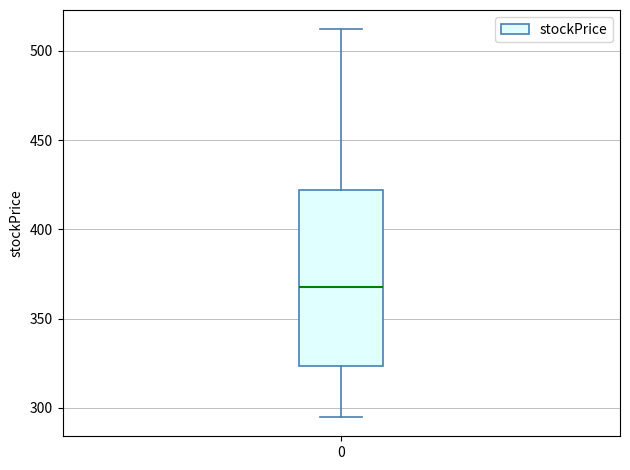

Transcribe this box plot: give where the median line is, the range the box spans, and where the two whiskers end, as read against the y-axis. The values are not printed on the chart, so give them approximately, as read against the axis.

median 370, box 325 to 420, whiskers 295 to 510